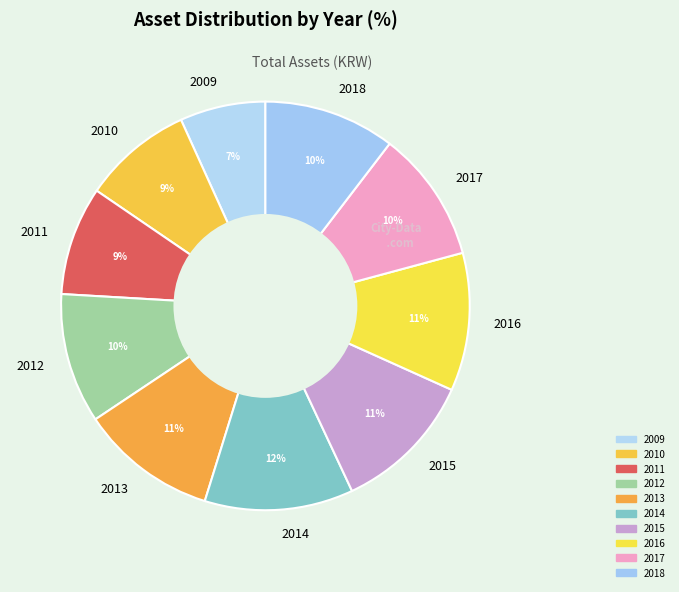

Do 2011 and 2017 together represent more than half of the pie?

No